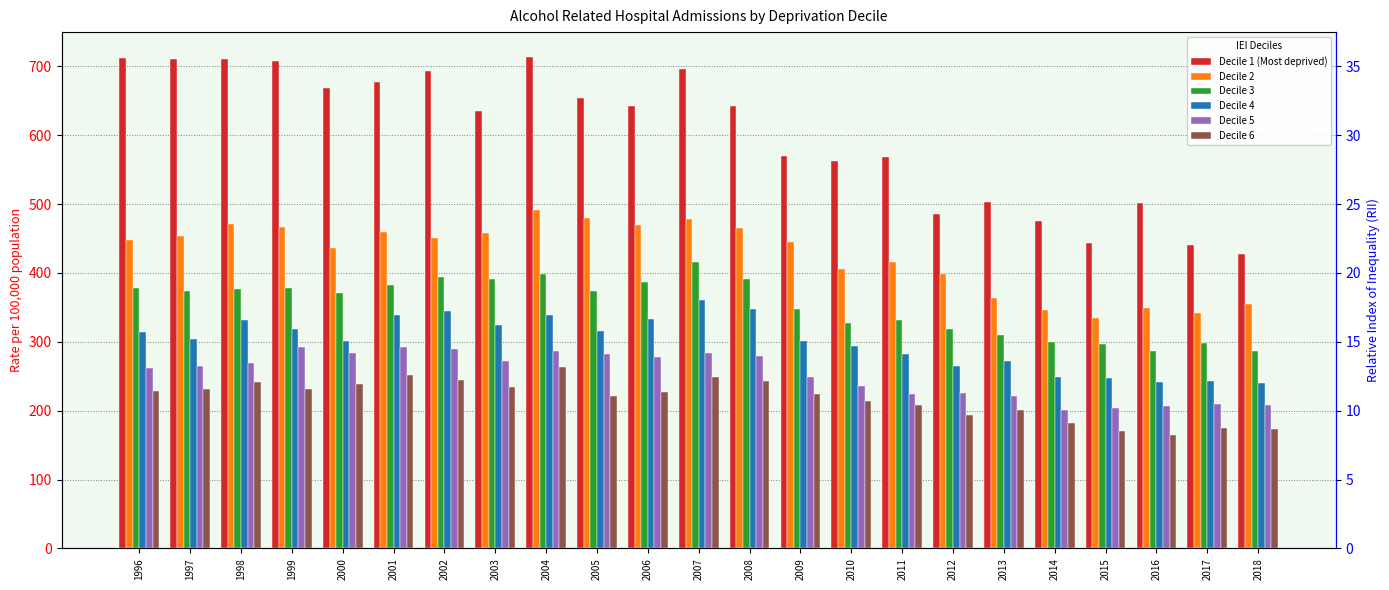

Count the number of data series in this chart.

6